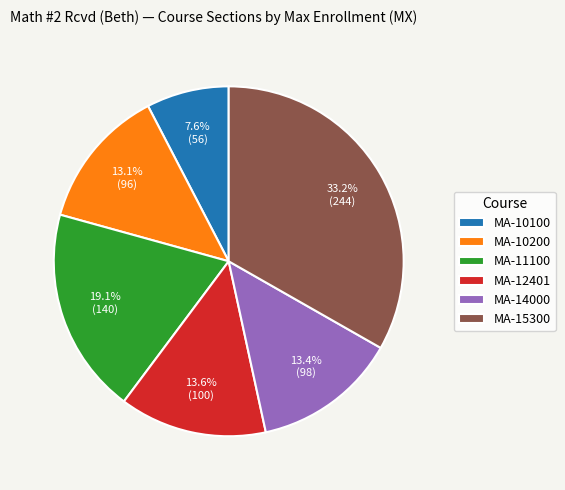

Does any single category account for the majority?

No